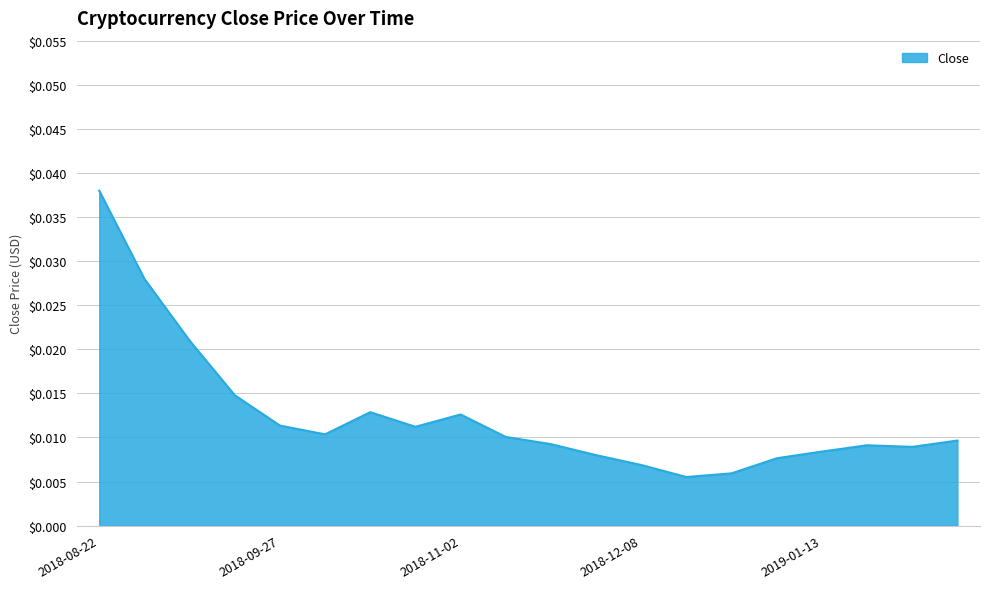

True or false: the data has more than 2 interior local peaks.

True